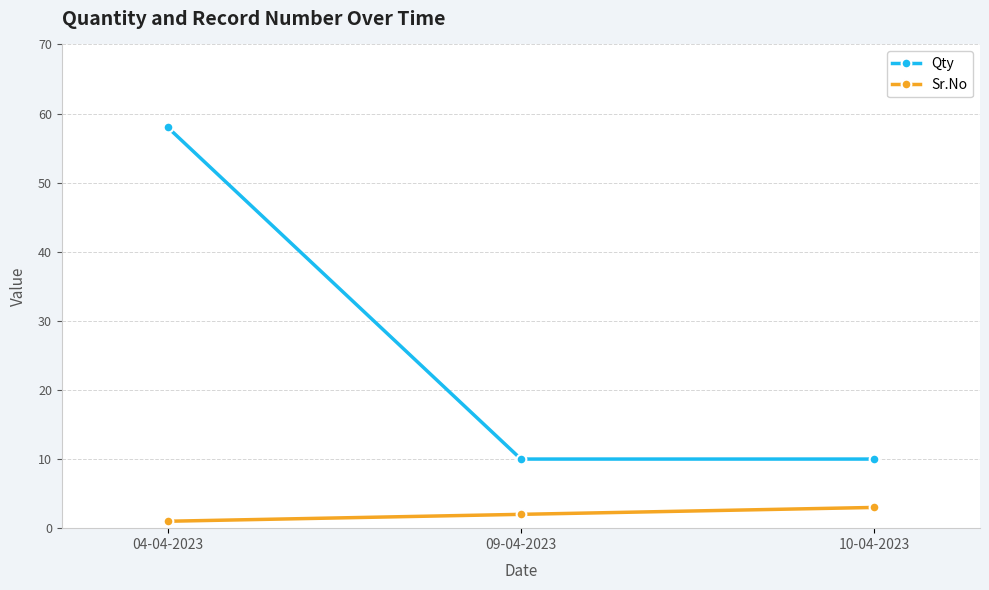

Reading left to right, extract all data points from this chart.

Qty: 58	10	10
Sr.No: 1	2	3